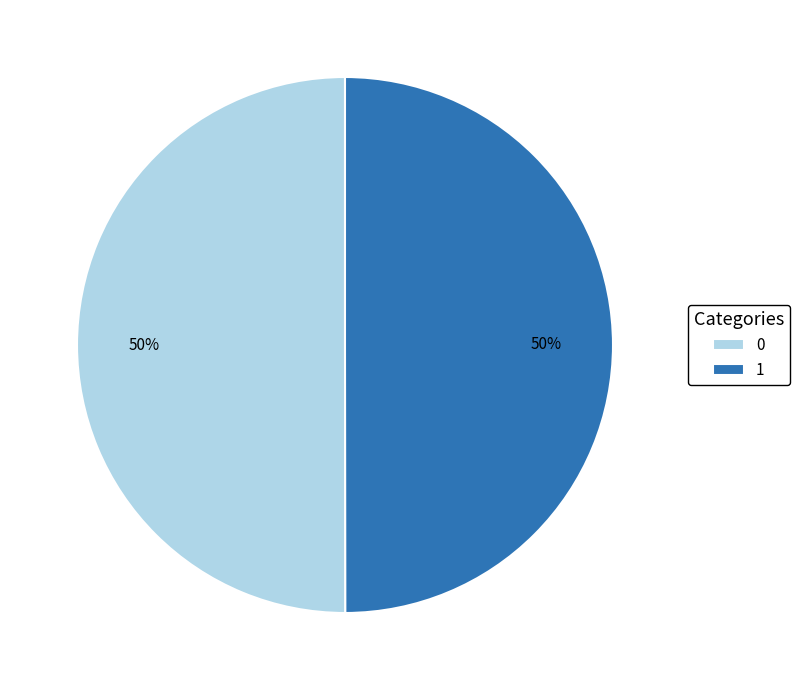

What percentage is the 0 slice, to the nearest percent?

50%